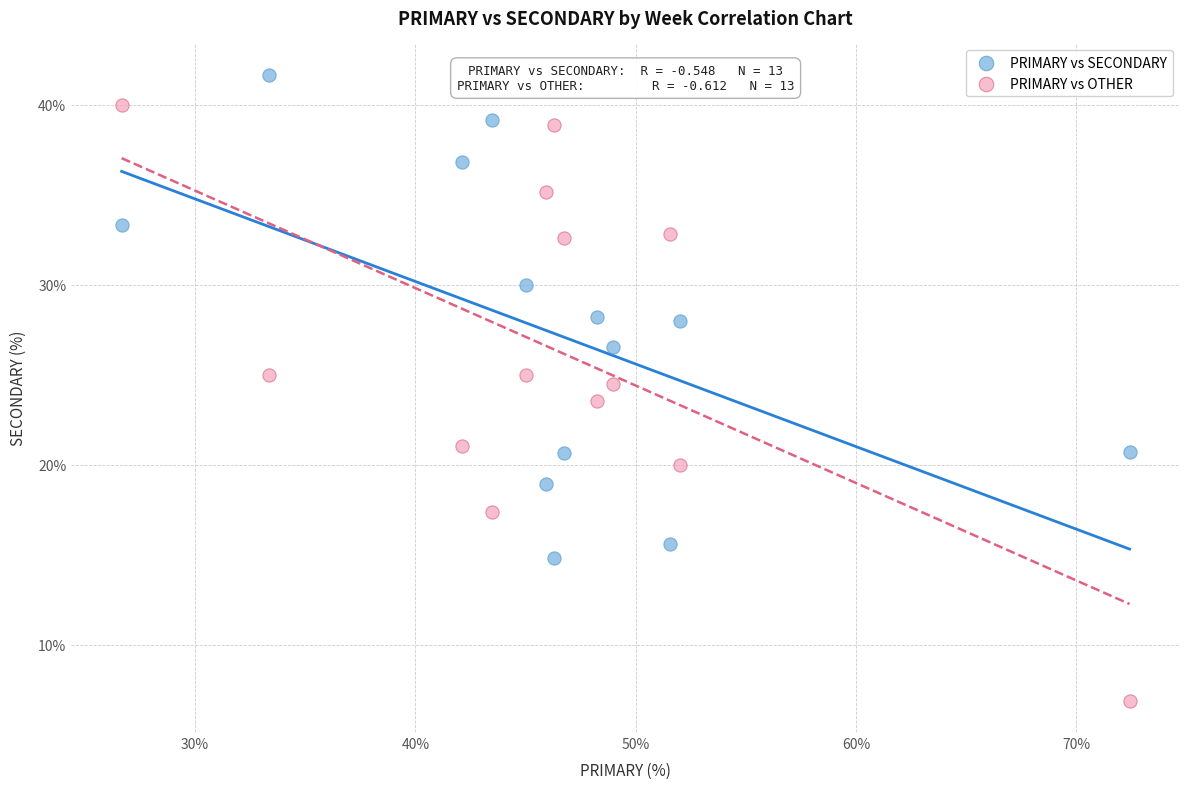

Which series contains the lowest Y value?

PRIMARY vs OTHER